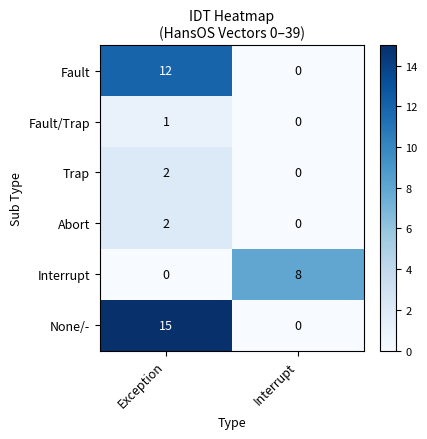

What is the average value of the Interrupt series?

4